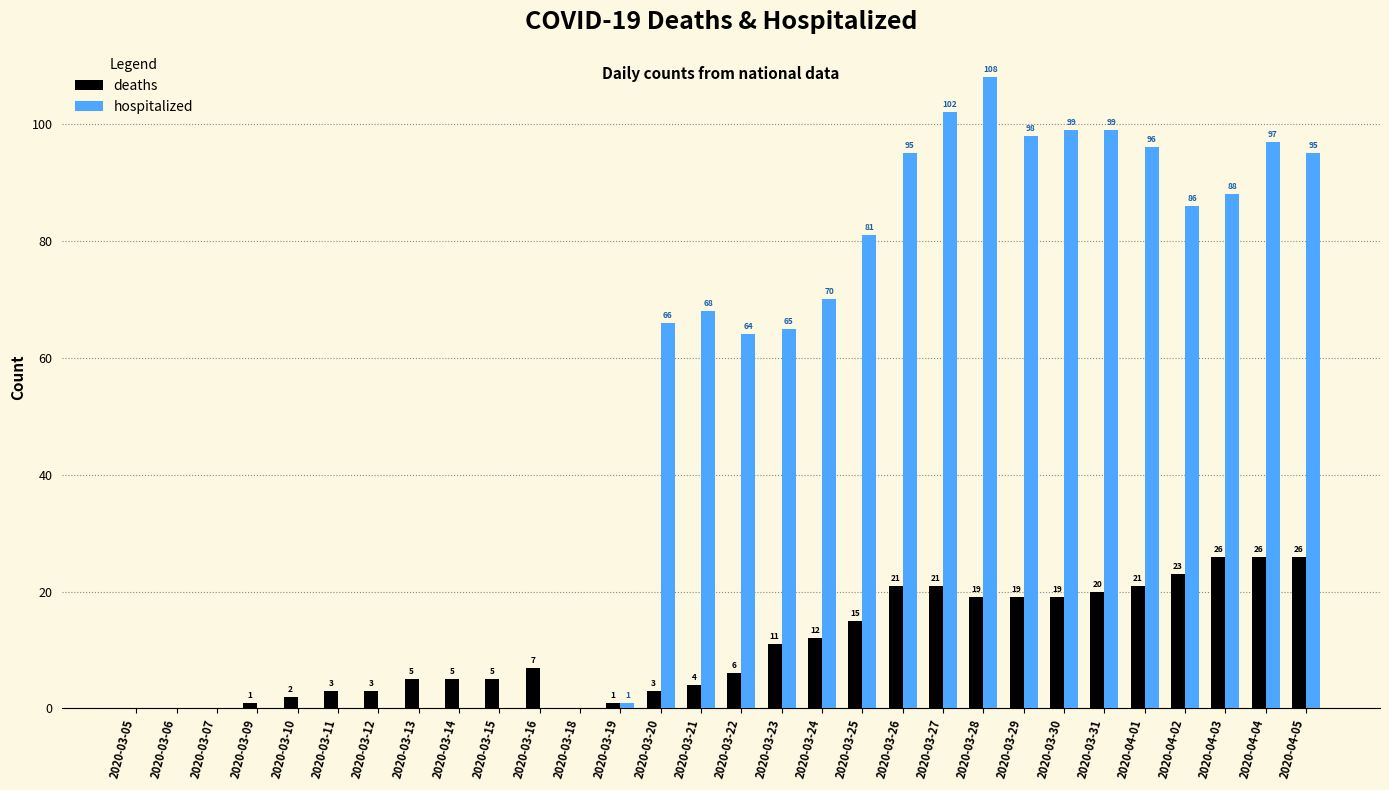

What is the sum of all hospitalized values?

1478